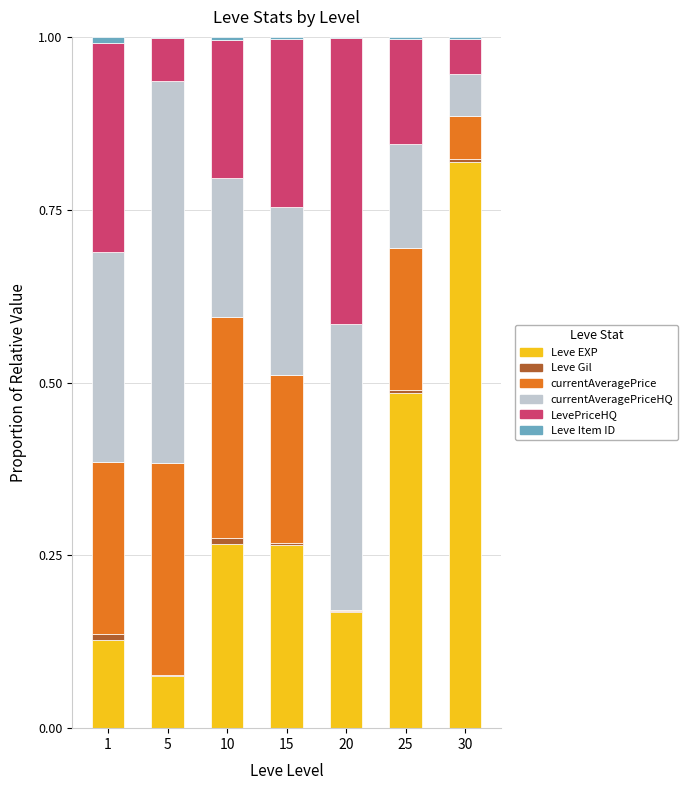

What is the sum of all Leve EXP values?

2.2